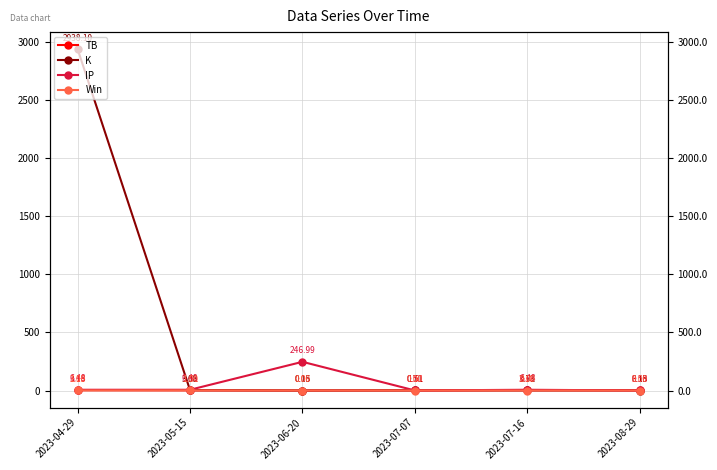

At which category is the sum across all series the highest?

2023-04-29